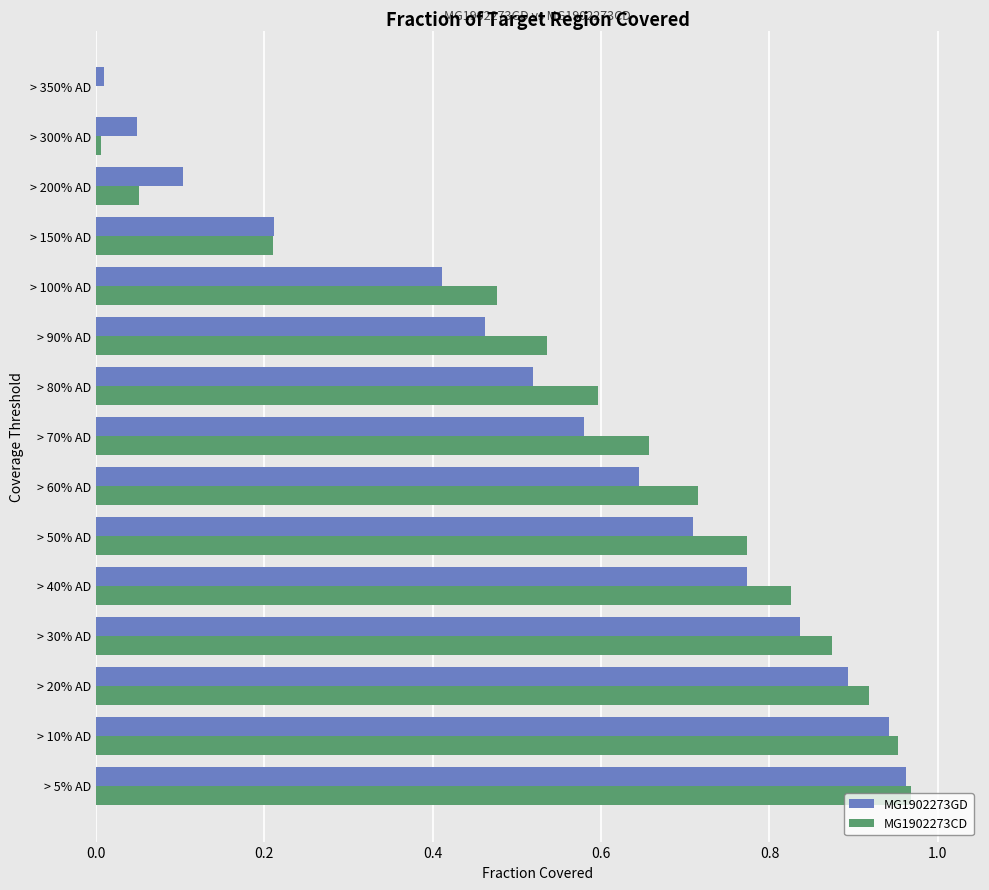

Is it true that MG1902273GD equals 0.3 at > 20% AD?

False